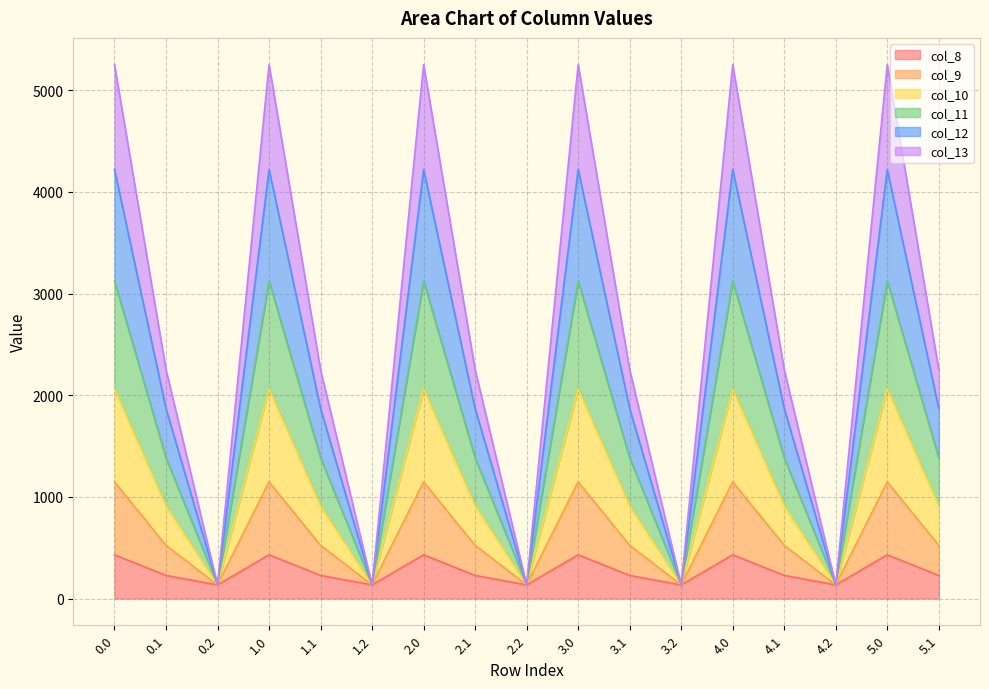

What is the minimum value for col_8?

134.2